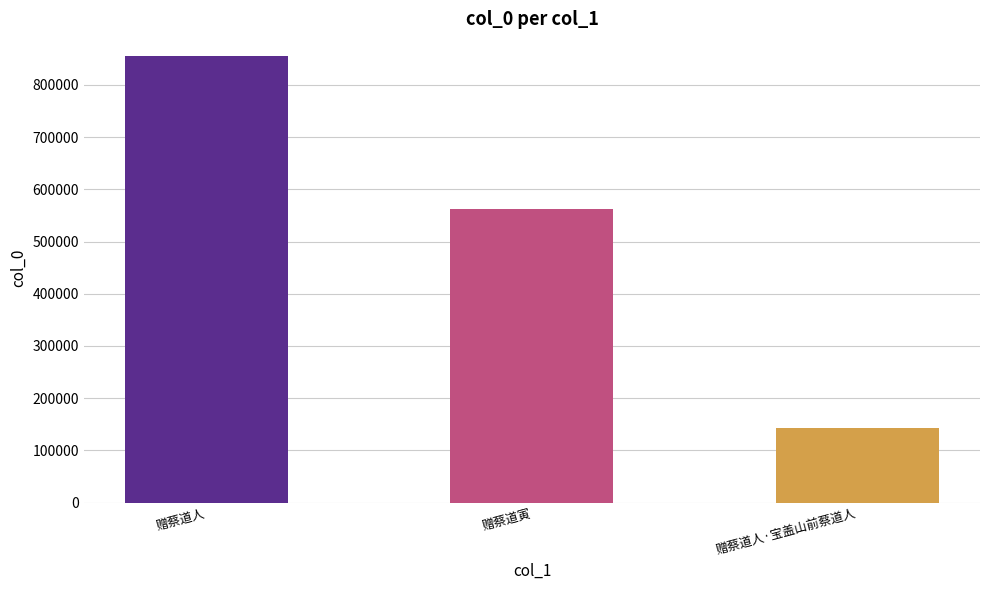

How many distinct data groups are displayed?

1